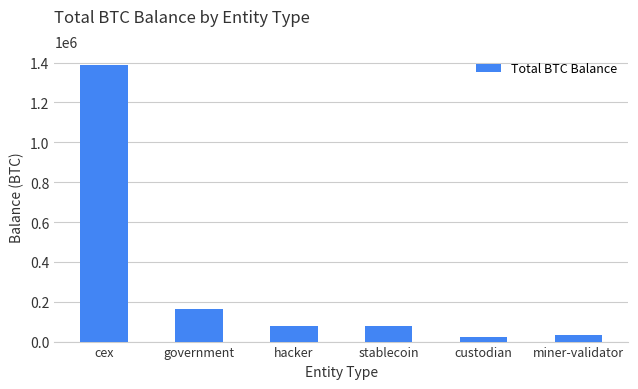

How many data points are less than 79957?

3